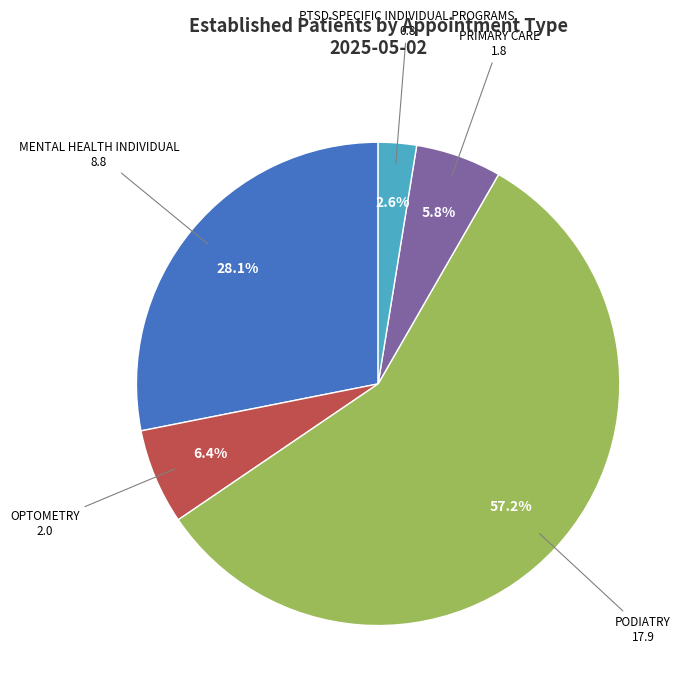

Is there a majority slice in this chart?

Yes